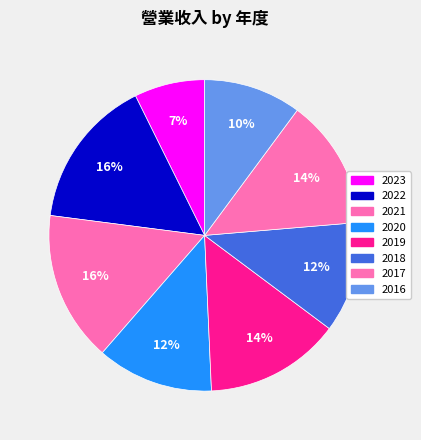

Is 2016 the majority of the pie?

No